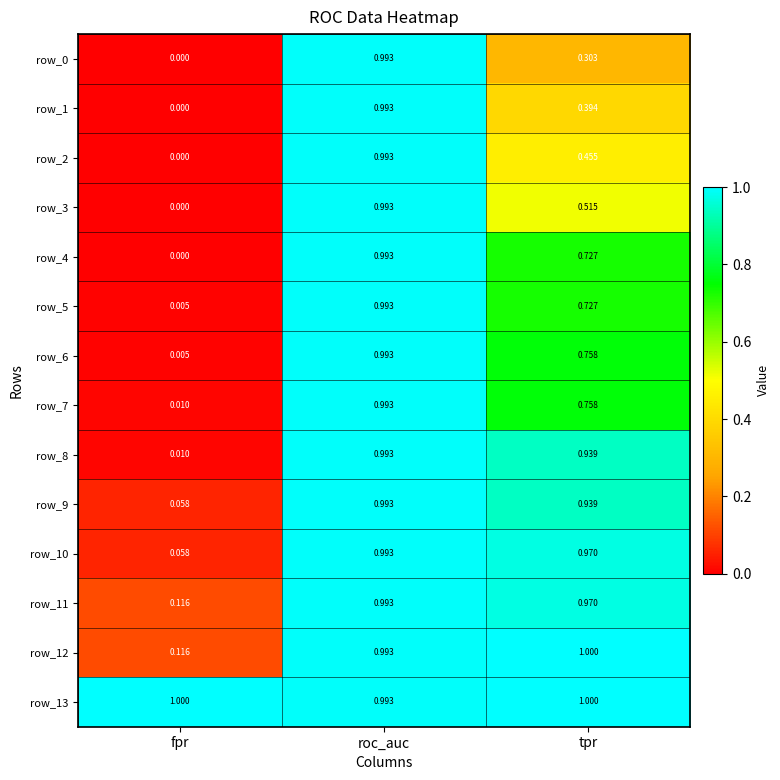

Rank the categories by row_6 value from highest to lowest.

roc_auc, tpr, fpr